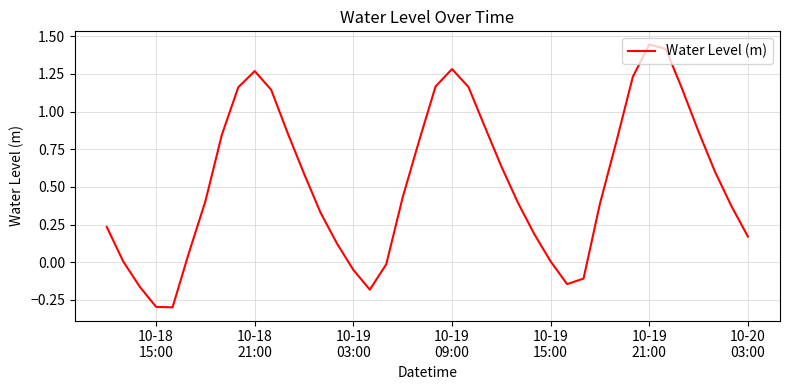

What is the smallest value displayed?

-0.3